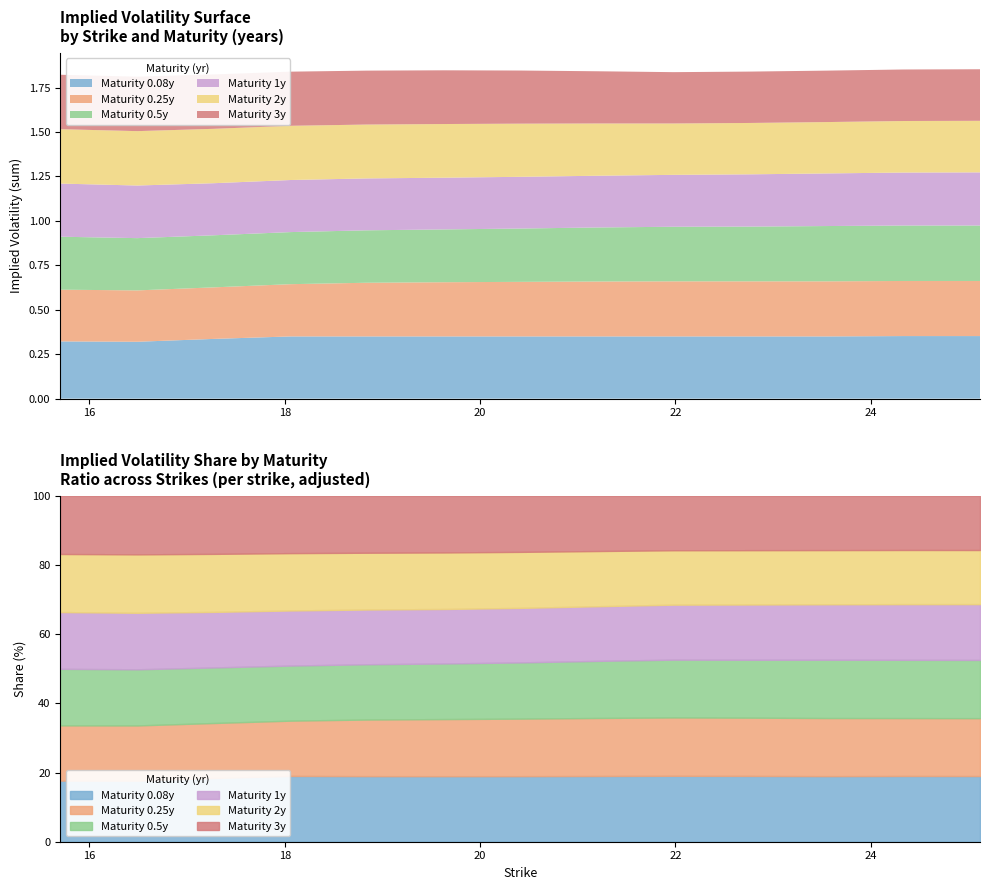

At how many categories does at least one series exceed 0?

13